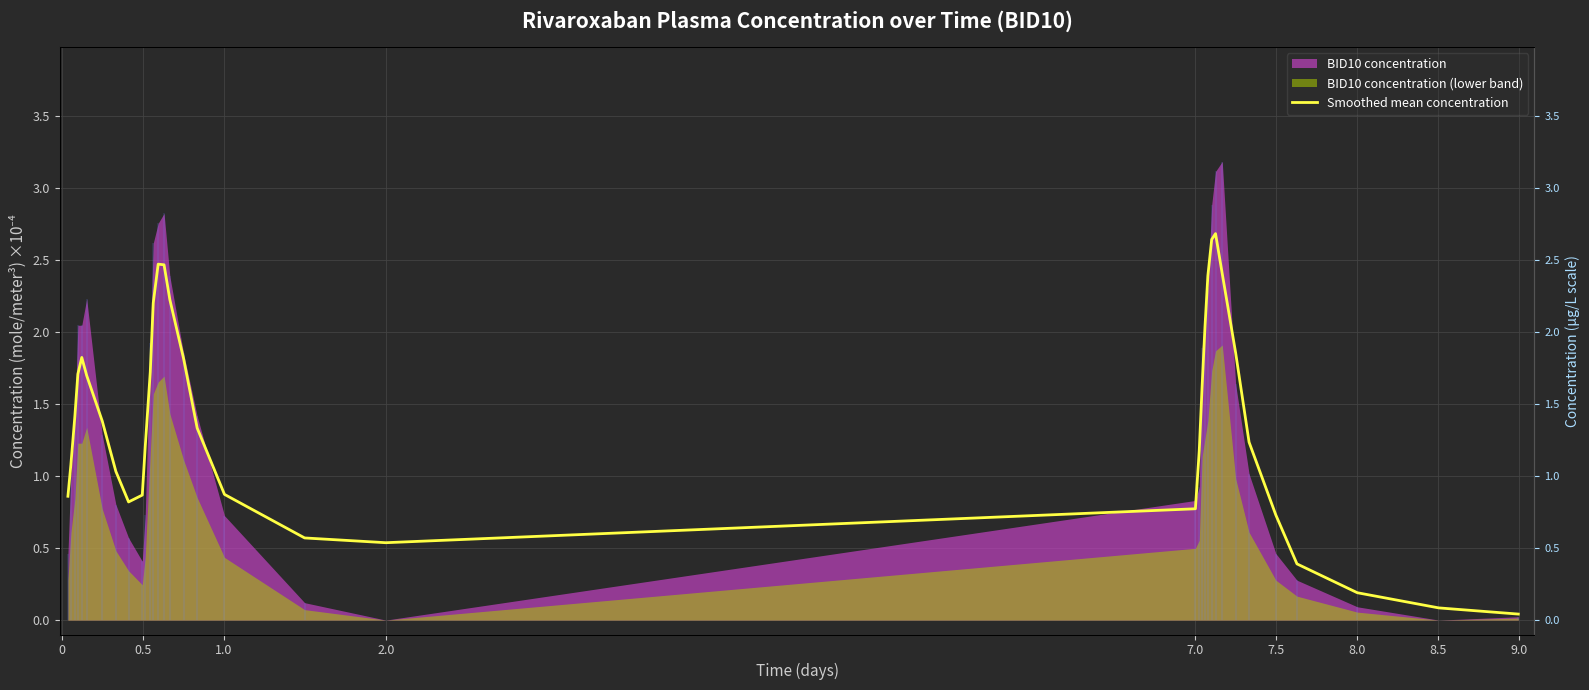

How many points are lower than both their immediate neighbors (excluding endpoints)?

2